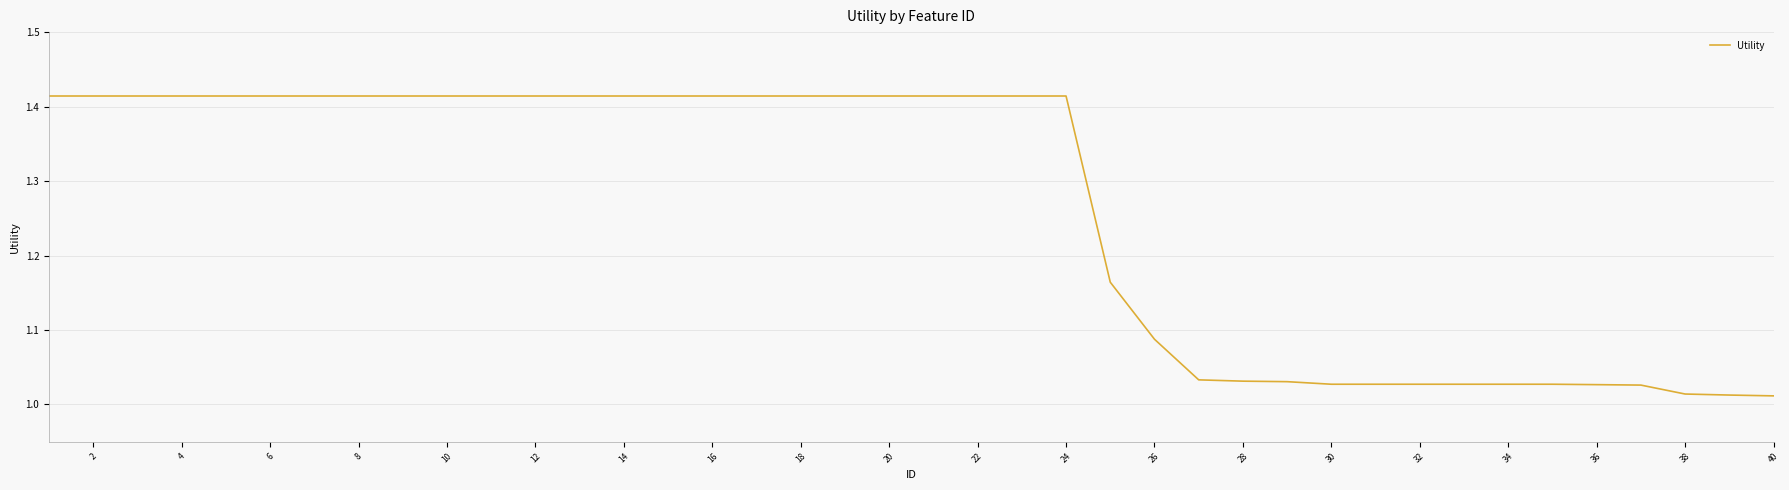

What is the difference between the maximum and minimum values?

0.4